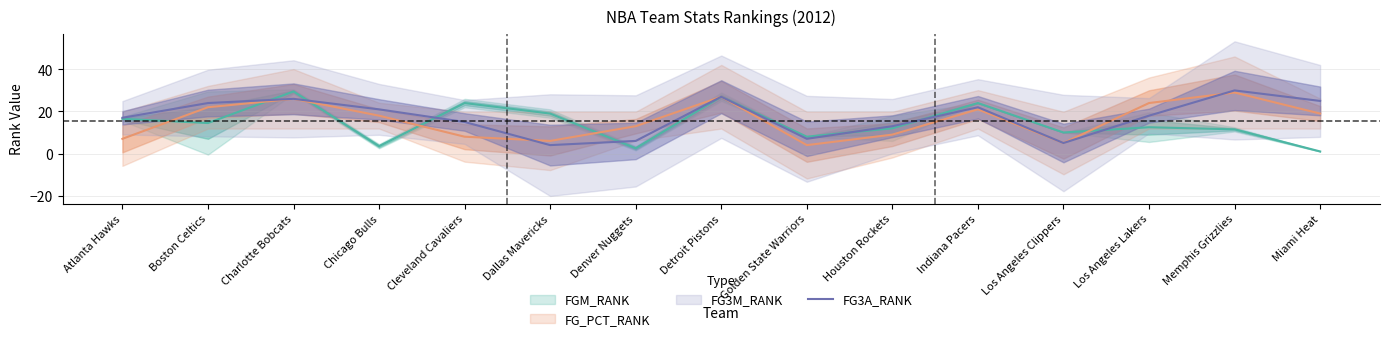

Reading right to left, list all the values displayed in this chart.

Miami Heat=25	Memphis Grizzlies=30	Los Angeles Lakers=18	Los Angeles Clippers=5	Indiana Pacers=22	Houston Rockets=13	Golden State Warriors=7	Detroit Pistons=27	Denver Nuggets=6	Dallas Mavericks=4	Cleveland Cavaliers=15	Chicago Bulls=21	Charlotte Bobcats=26	Boston Celtics=24	Atlanta Hawks=17